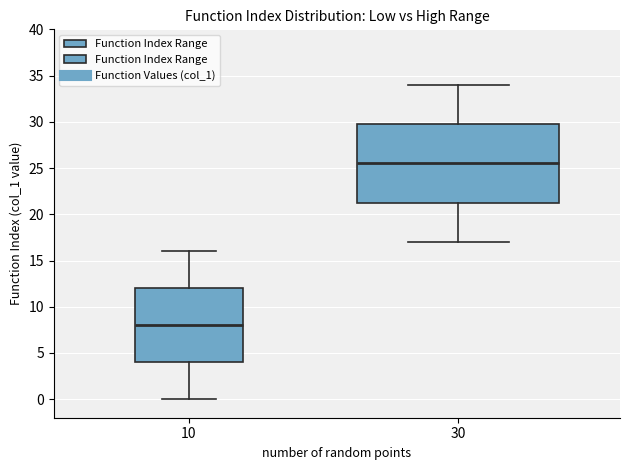

Comparing the boxes themselves (not the whiskers), which one is the tallest?

30